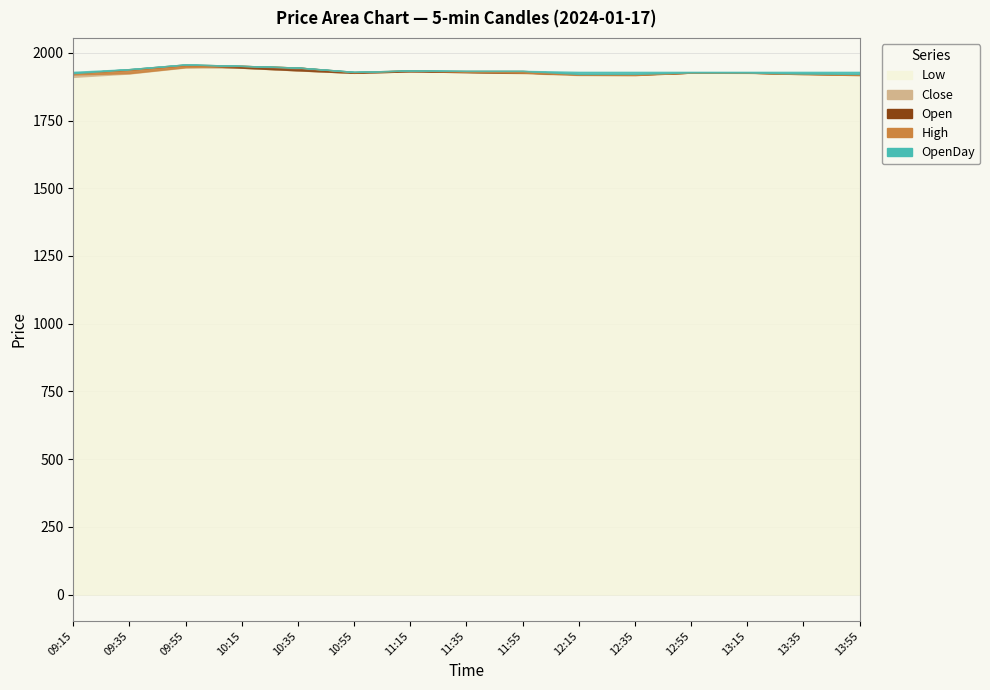

What is the maximum value shown in the chart?

1957.3